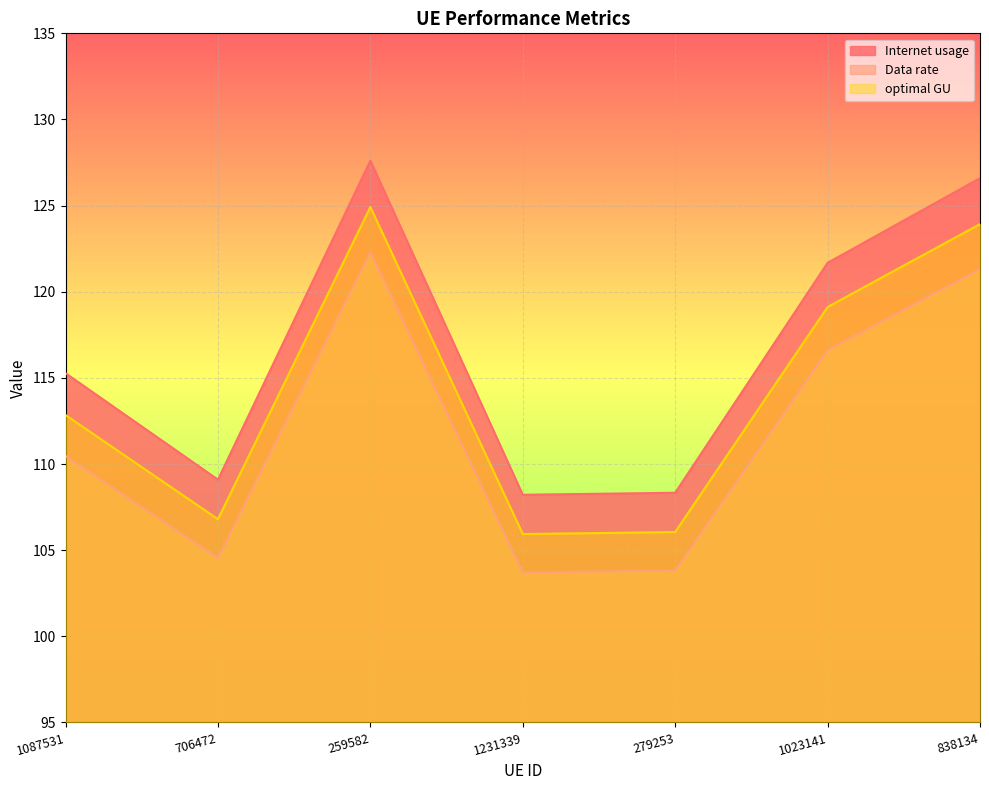

What is the difference between the Data rate values at 1087531 and 1023141?

6.1